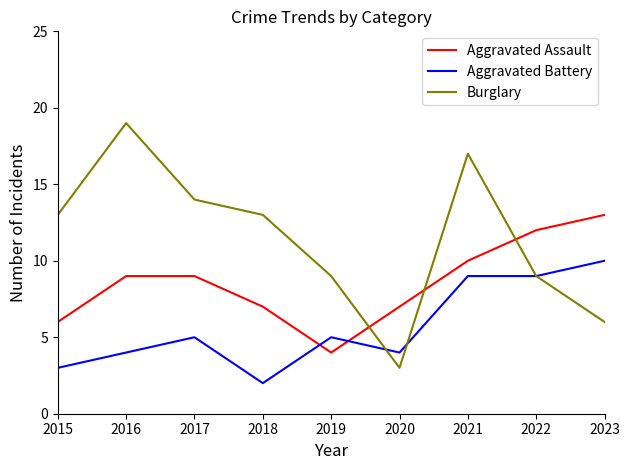

Count the number of data series in this chart.

3